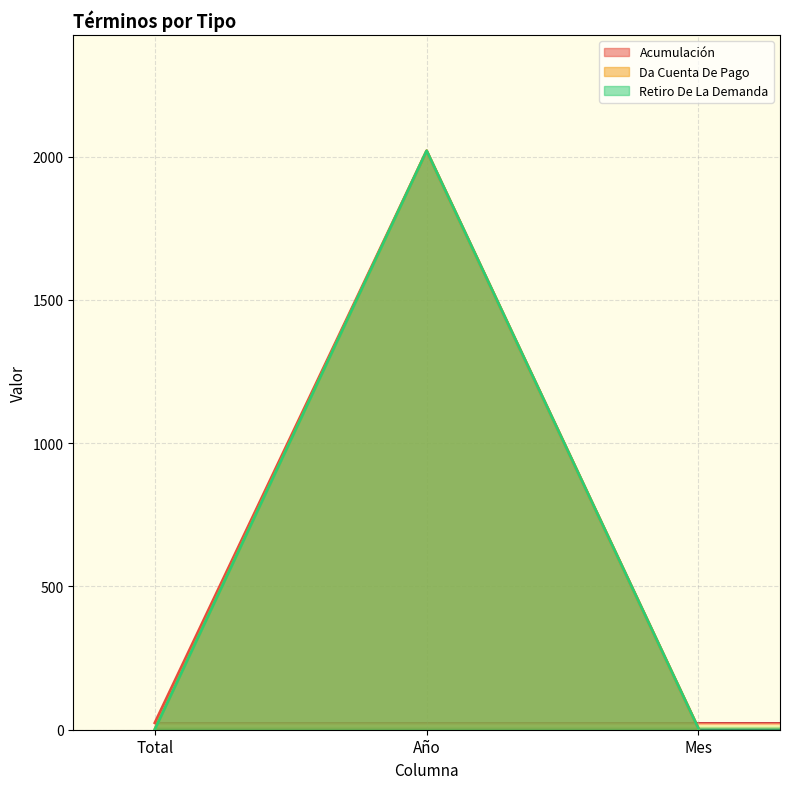

Rank the series at Total from lowest to highest value.

Retiro De La Demanda, Da Cuenta De Pago, Acumulación